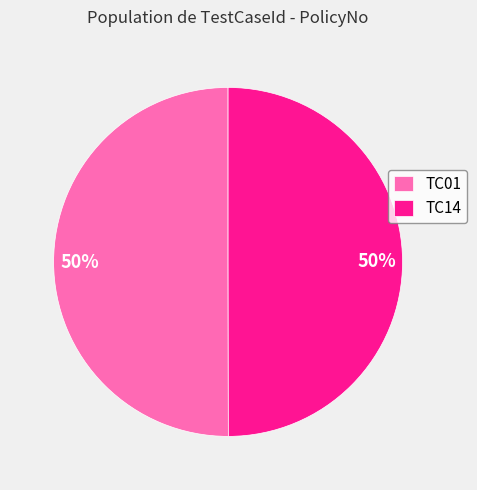

Is it true that TC01 is 60% of the pie?

False